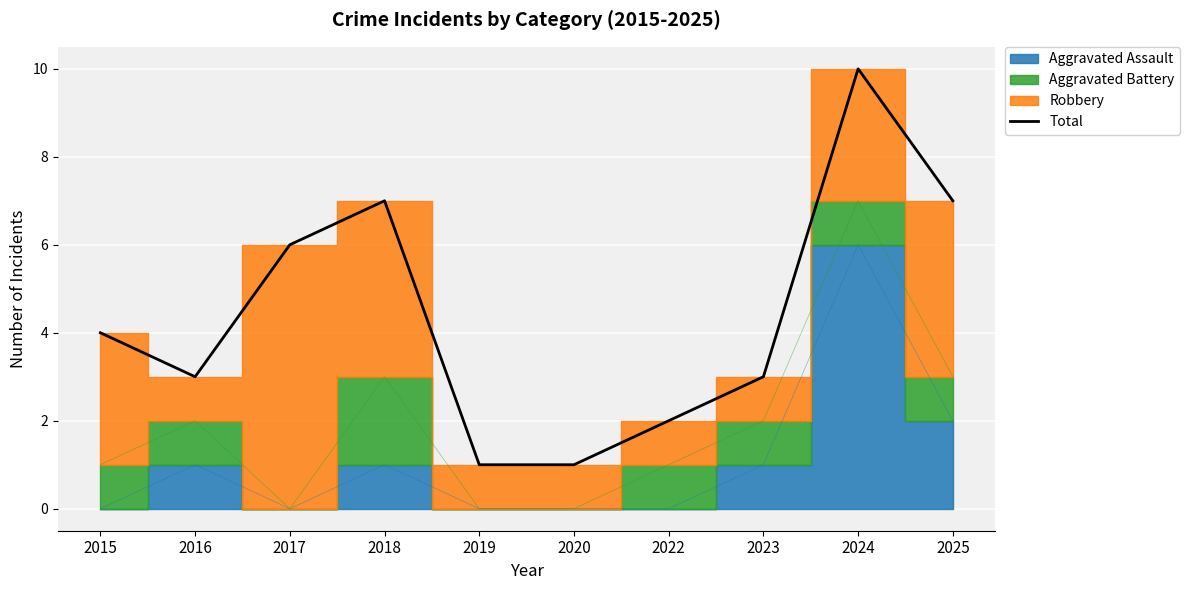

Reading left to right, extract all data points from this chart.

4	3	6	7	1	1	2	3	10	7